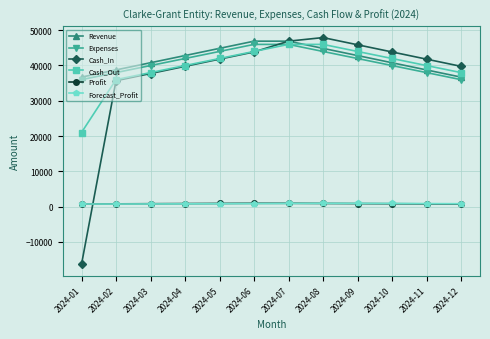

How many lines are shown in the chart?

6